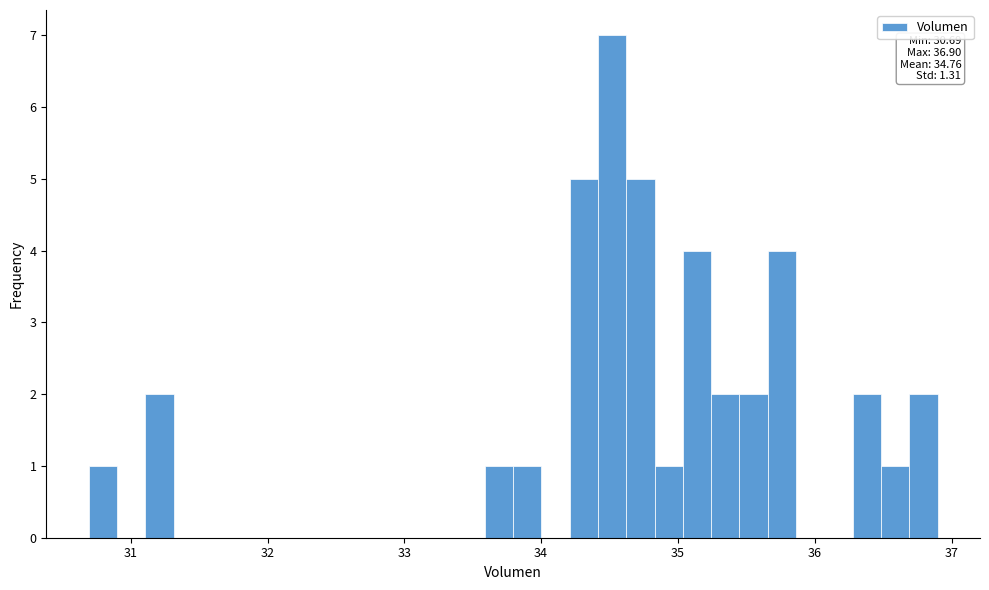

Read against the x-axis, roughly where is the centre of the tallest bar?

34.5